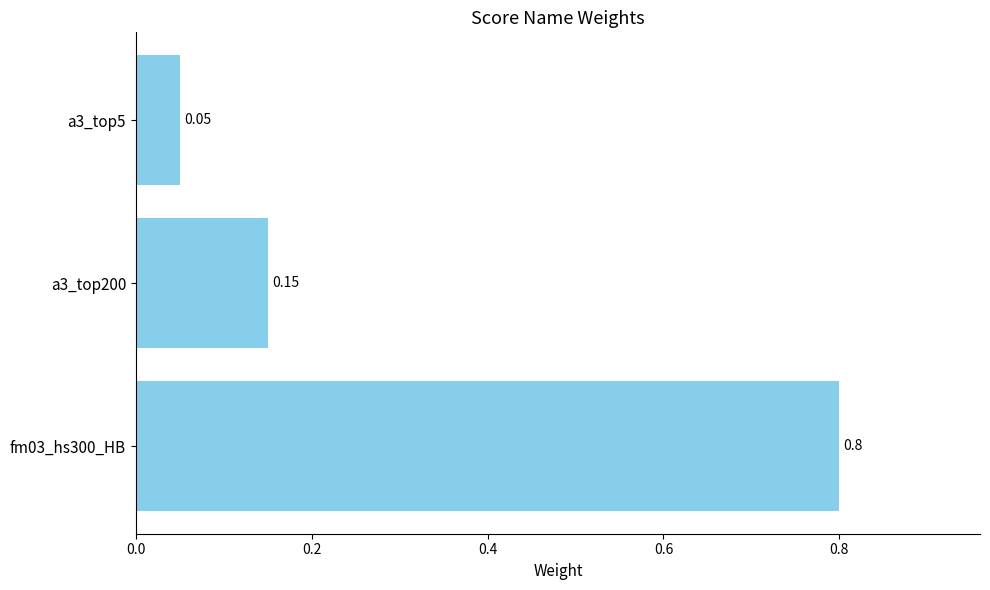

List the labels in order of value, largest first.

fm03_hs300_HB, a3_top200, a3_top5